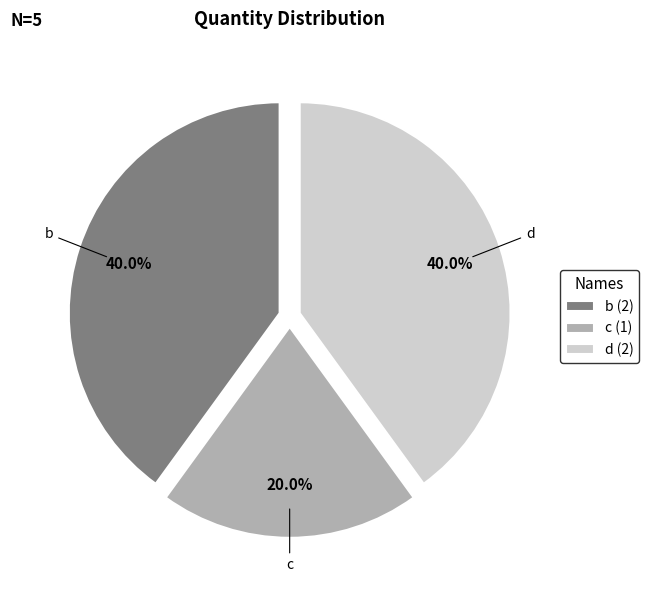

Does any single category account for the majority?

No